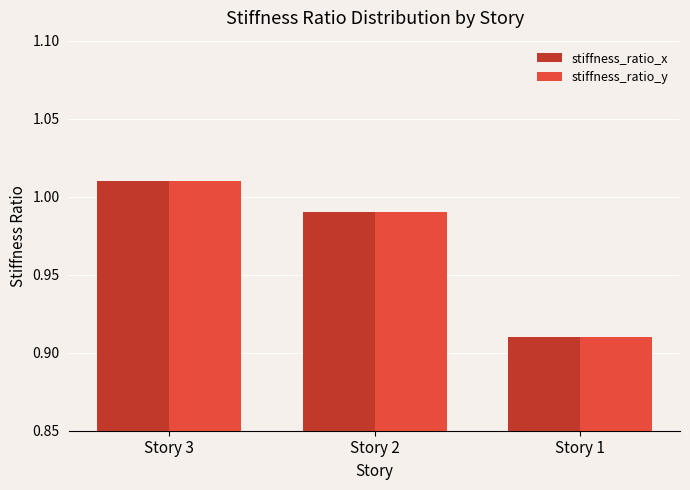

List the labels in order of stiffness_ratio_y value, largest first.

Story 3, Story 2, Story 1